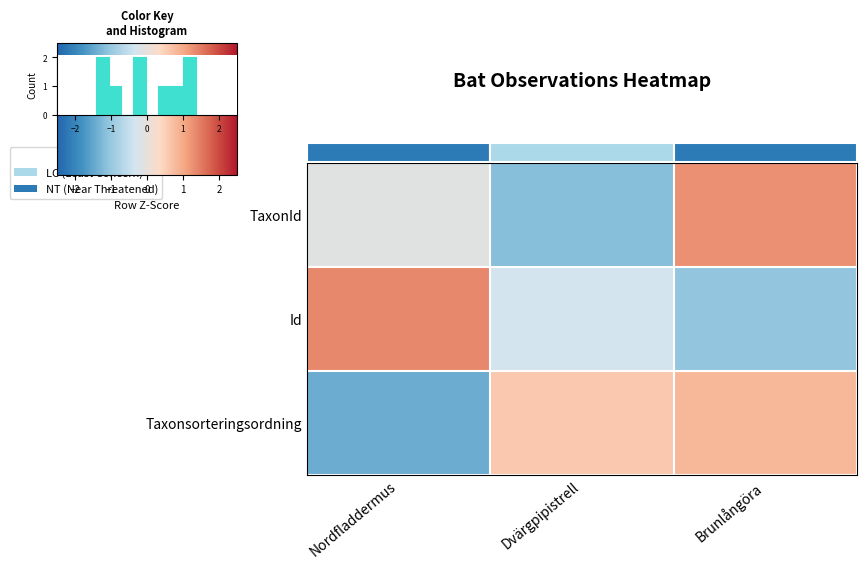

List the labels in order of Id value, smallest first.

Brunlångöra, Dvärgpipistrell, Nordfladdermus